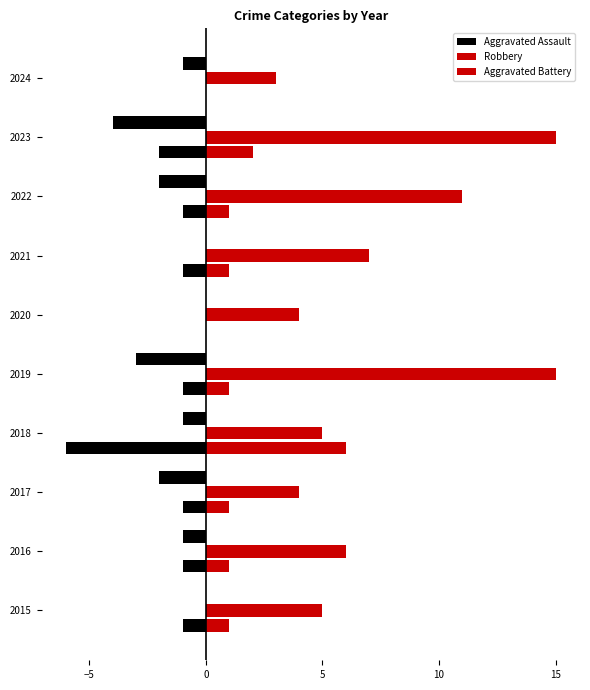

What is the total value across all series at 2019?

13